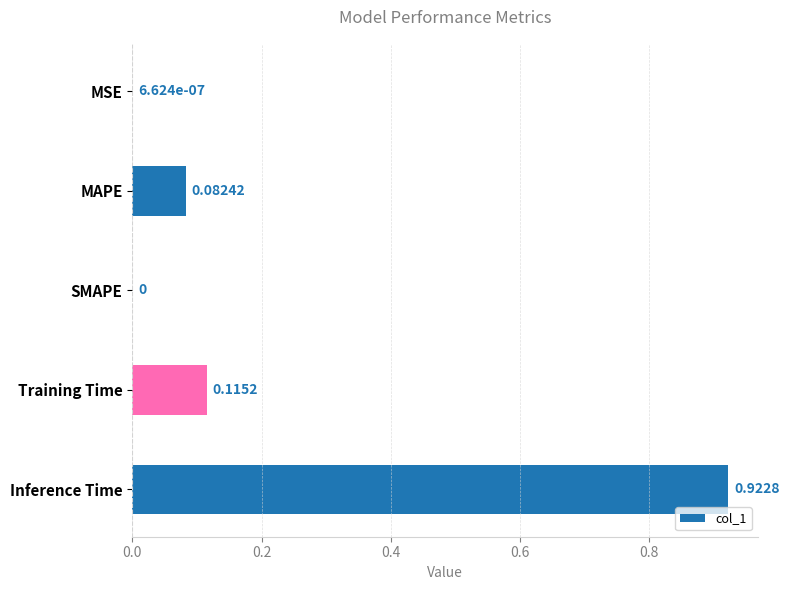

What is the change in value from SMAPE to Training Time?

+0.1